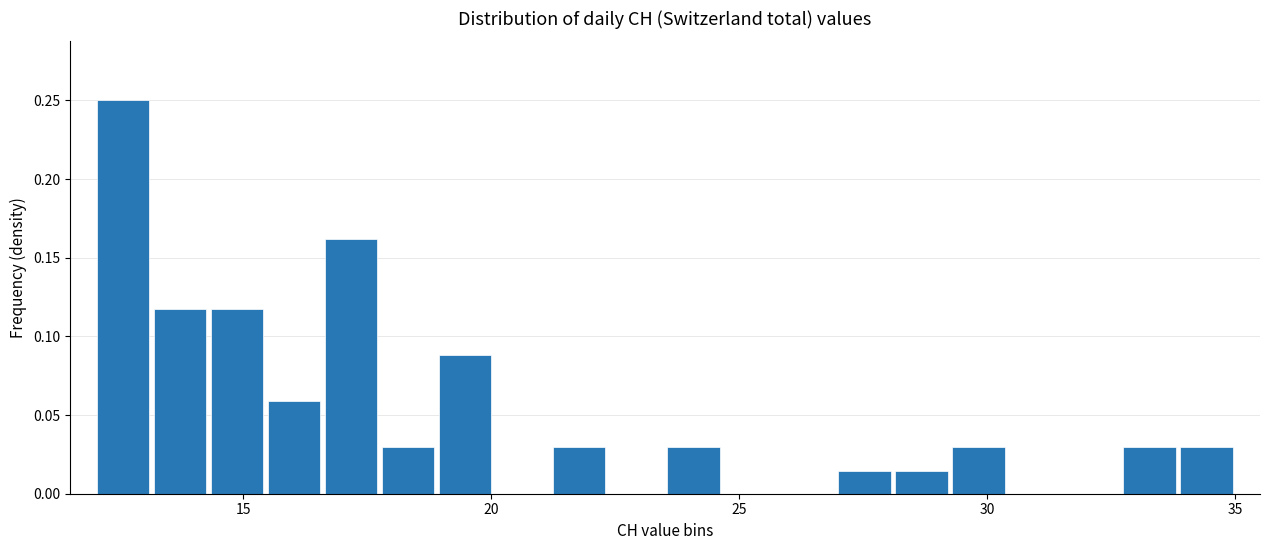

Read against the x-axis, roughly where is the centre of the tallest bar?

12.5